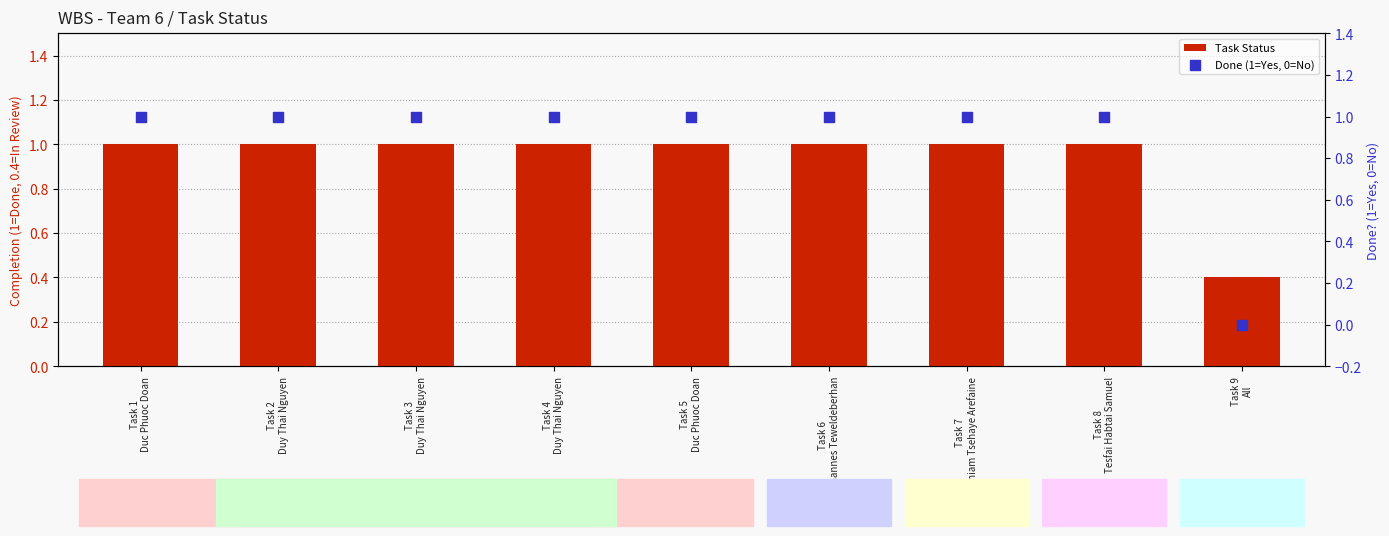

Which series contains the lowest Y value?

Done (1=Yes, 0=No)